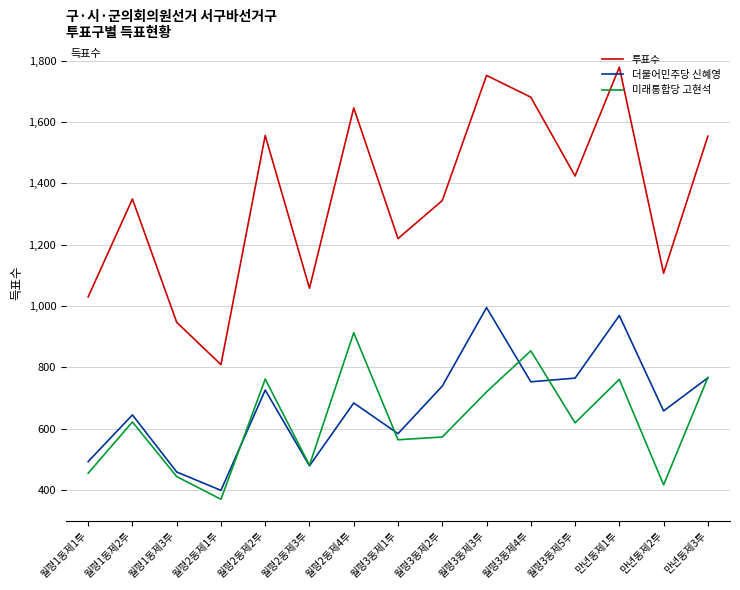

In 더불어민주당 신혜영, how many points are lower than both neighbors (excluding endpoints)?

5